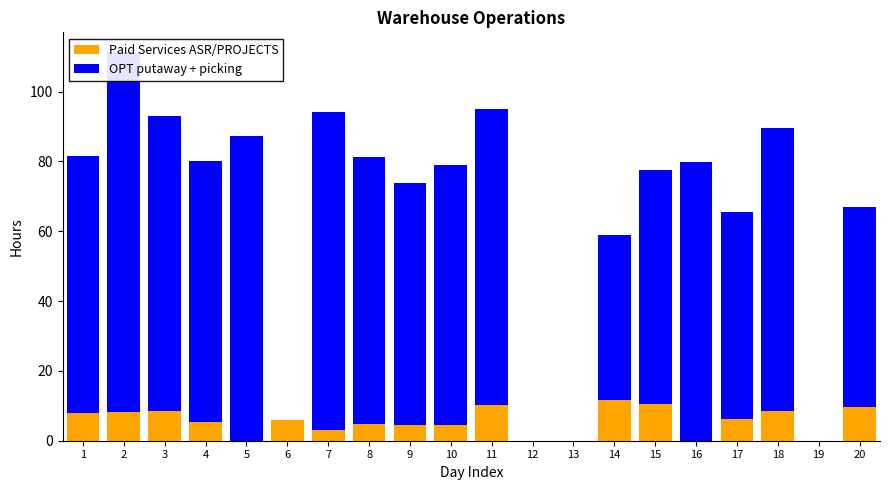

Reading left to right, list all the values displayed in this chart.

Paid Services ASR/PROJECTS: 7.8	8.2	8.4	5.5	0.0	6.0	3.1	4.8	4.6	4.4	10.3	0.0	0.0	11.6	10.5	0.0	6.3	8.4	0.0	9.8
OPT putaway + picking: 73.8	103.3	84.7	74.6	87.4	0.0	91.2	76.5	69.2	74.7	84.7	0.0	0.0	47.2	67.1	79.9	59.4	81.1	0.0	57.2